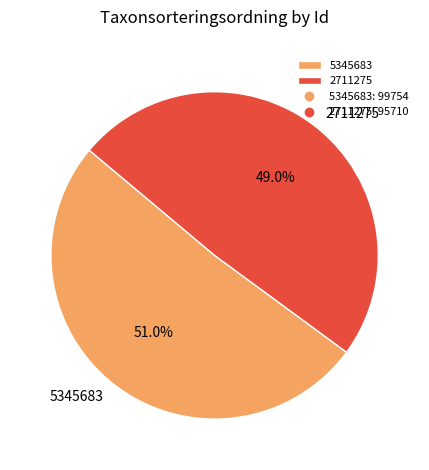

To the nearest percent, what portion does 2711275 represent?

49%